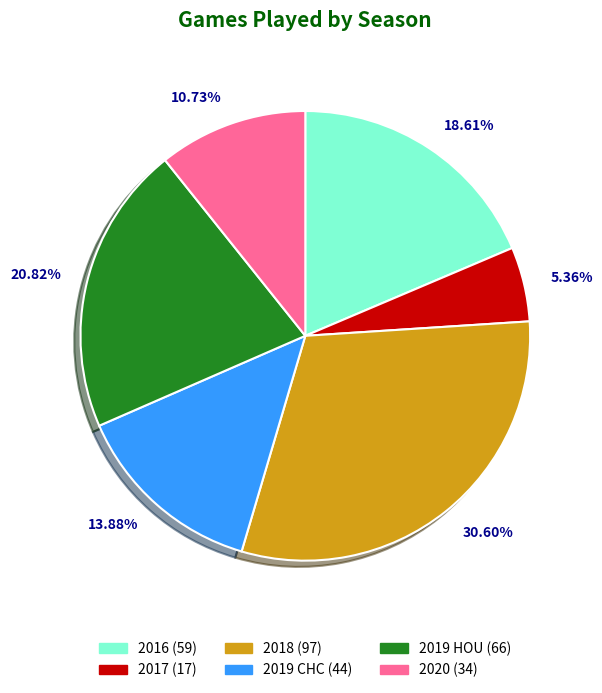

How many segments does this pie chart have?

6